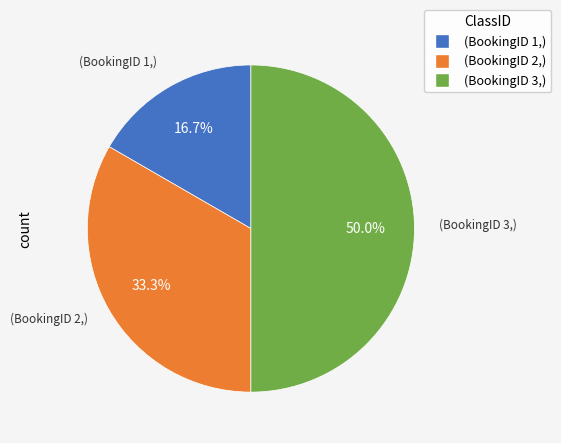

Which slice is the smallest?

(BookingID 1,)